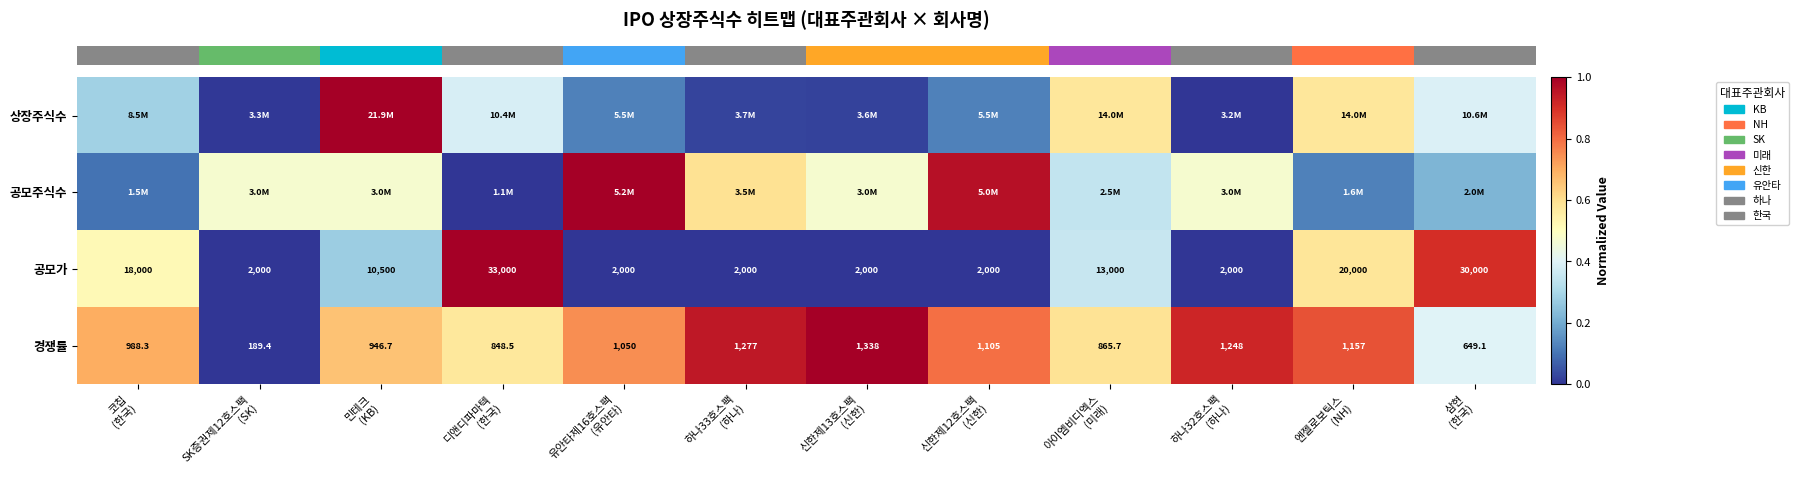

What is the maximum value shown in the chart?

1.0